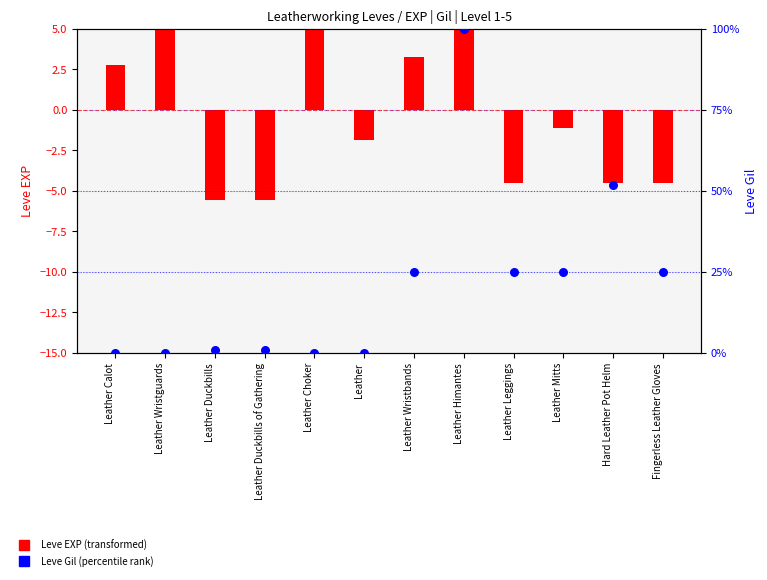

Which series contains the highest Y value?

Leve Gil (percentile)